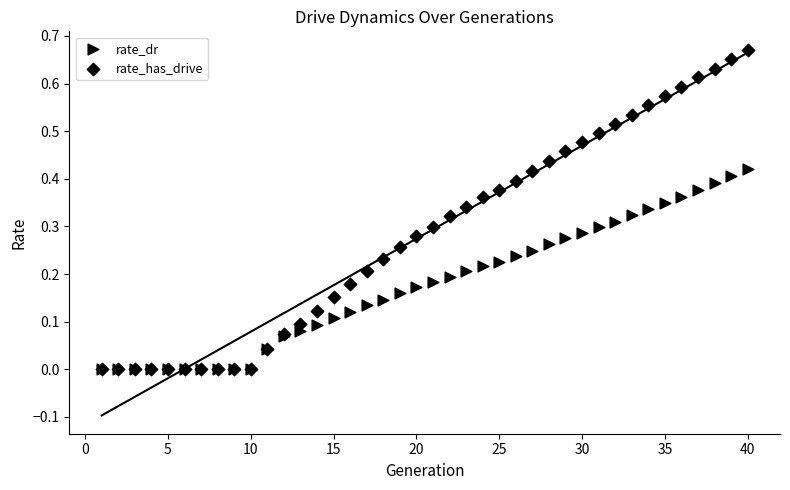

What are all the series names shown in the legend?

rate_dr, rate_has_drive